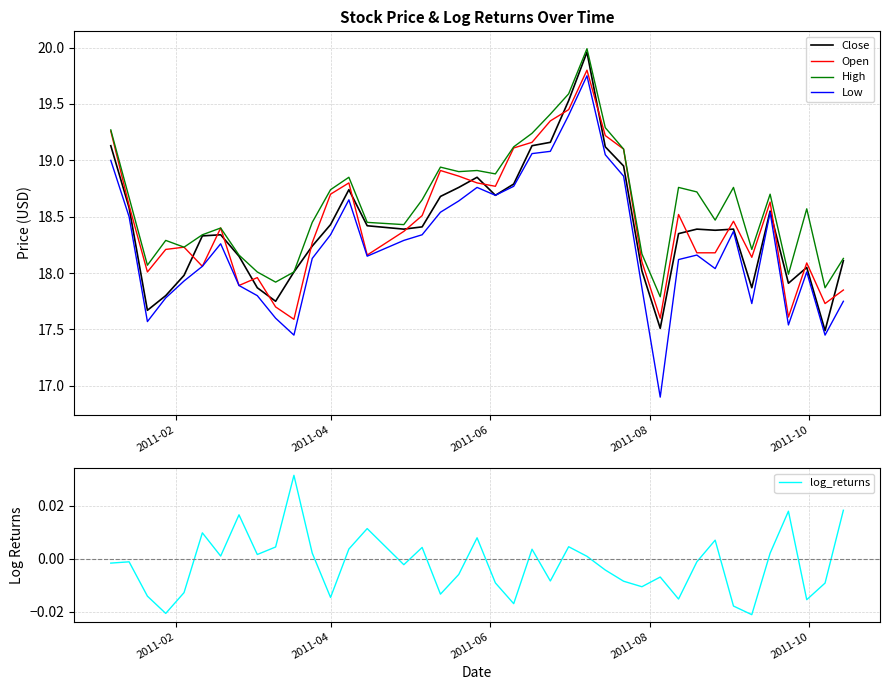

What is the sum of all High values?

744.5